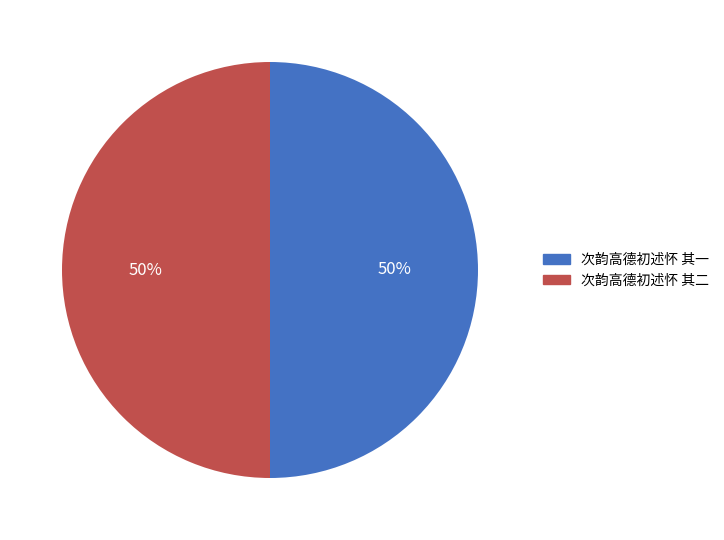

Approximately how many times larger is the value at 次韵高德初述怀 其一 compared to 次韵高德初述怀 其二?

1.0